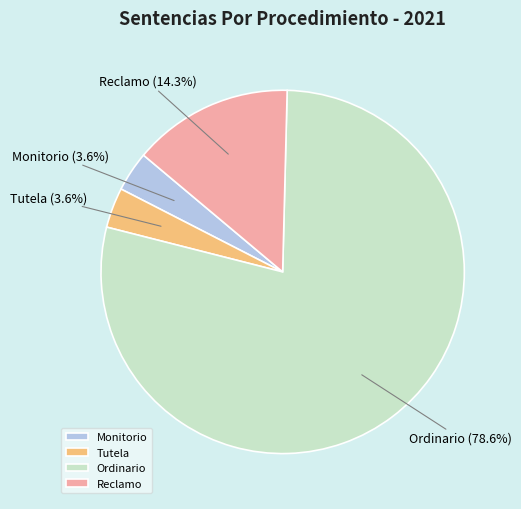

To the nearest percent, what is the difference between the Ordinario and Reclamo slice percentages?

64%